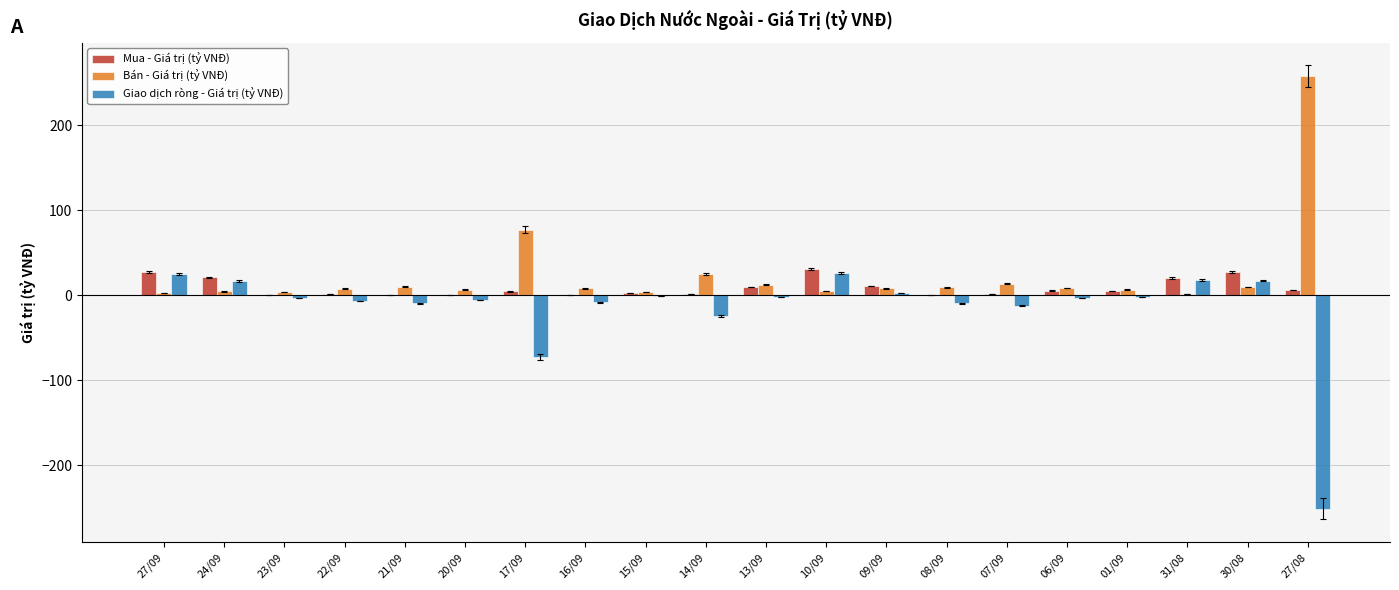

What are all the series names shown in the legend?

Mua - Giá trị (tỷ VNĐ), Bán - Giá trị (tỷ VNĐ), Giao dịch ròng - Giá trị (tỷ VNĐ)